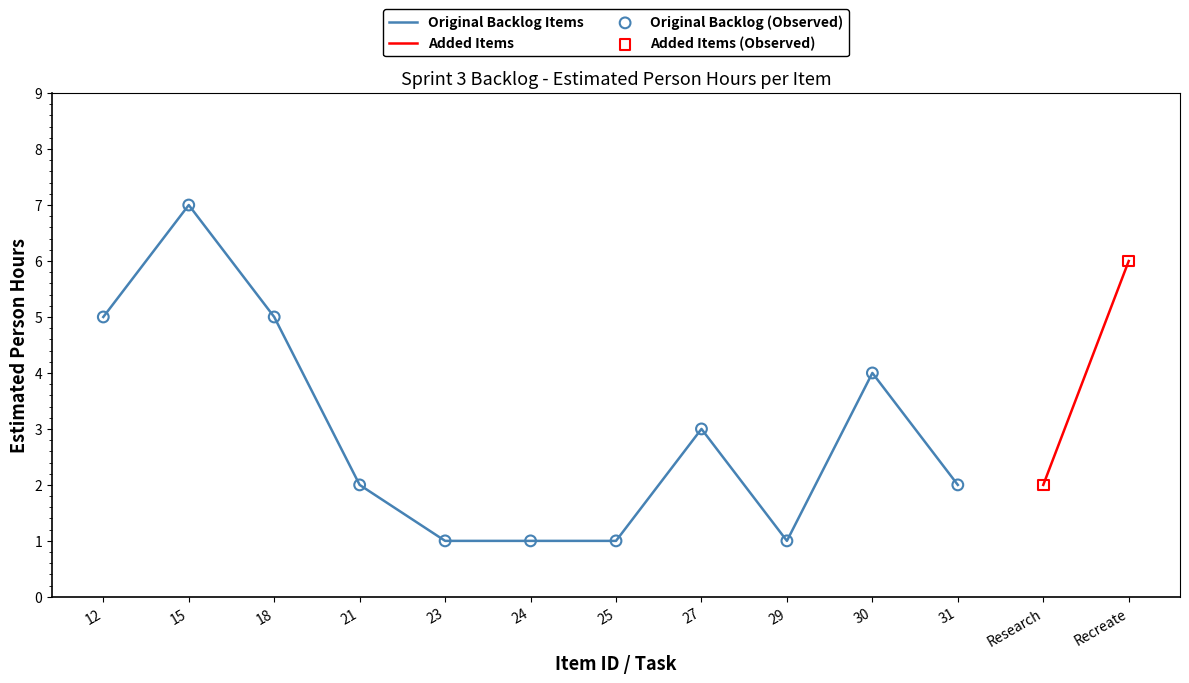

Which has a higher value, 29 or 30?

30